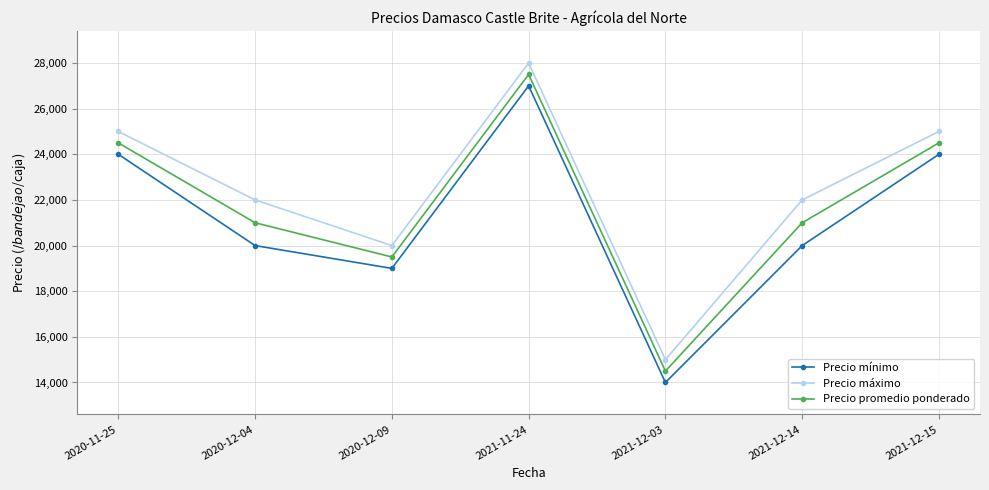

Is the value of Precio máximo at 2021-12-03 greater than the value of Precio promedio ponderado at 2020-12-04?

No